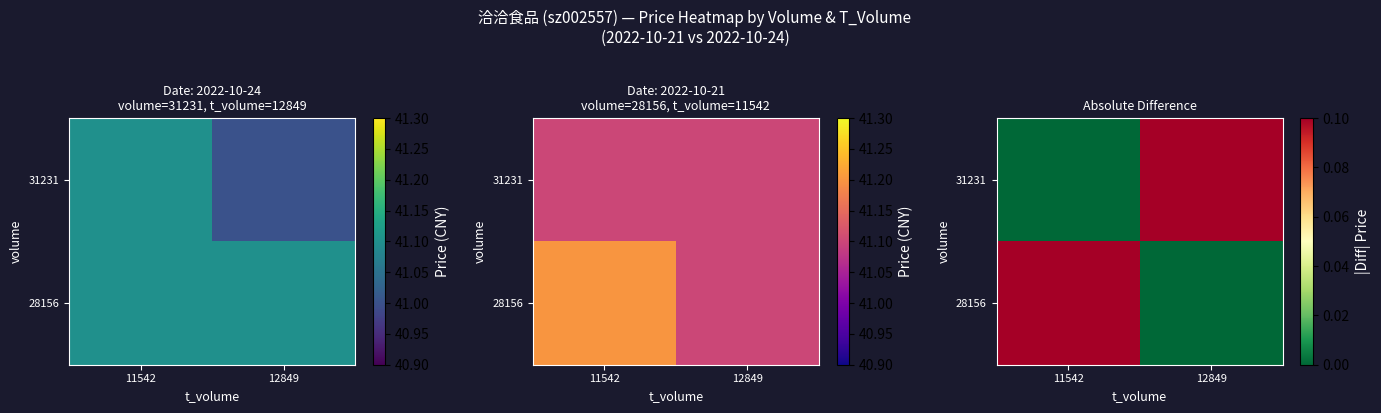

Rank the series at 12849 from lowest to highest value.

28156, 31231